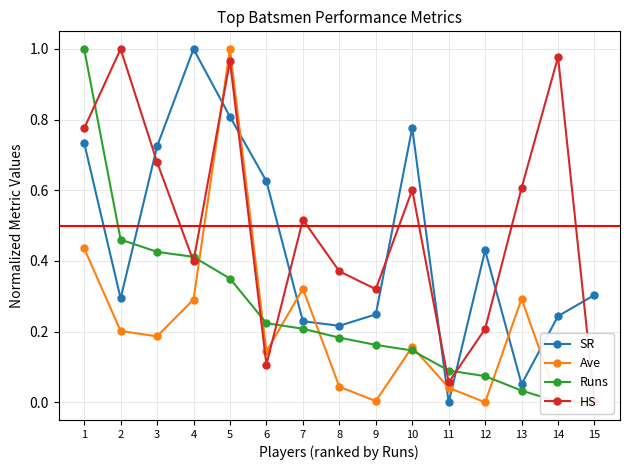

The value of HS at 1 is 0.4. True or false?

False